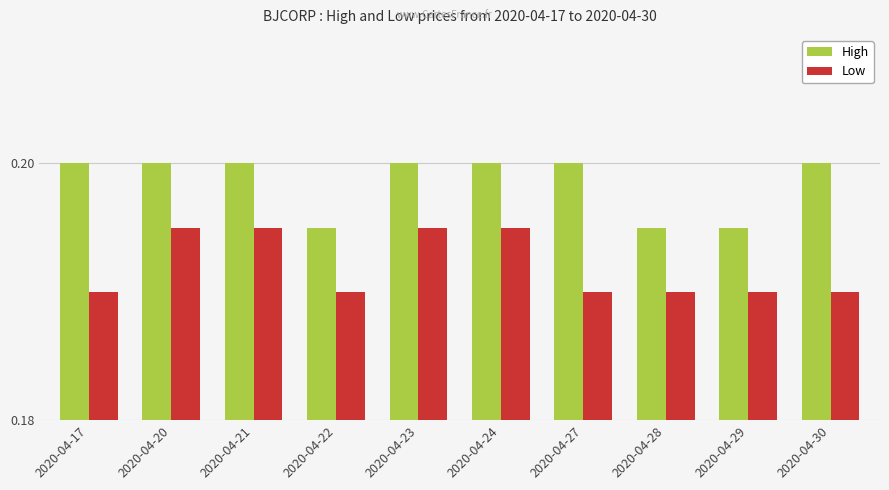

Which series has the largest total across all categories?

High